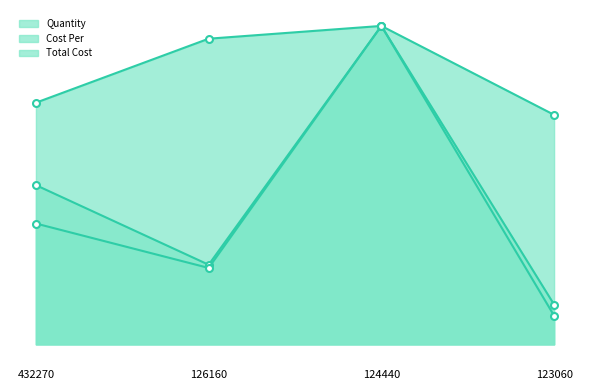

At which category is the sum across all series the highest?

124440